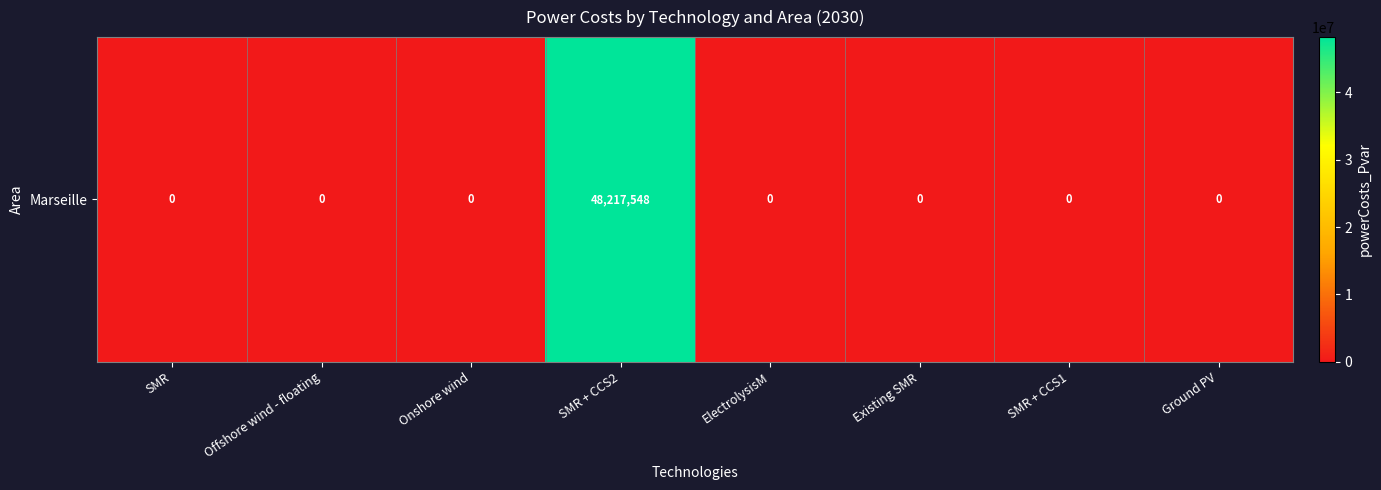

Is it true that the value at Offshore wind - floating is 18374572.6?

False